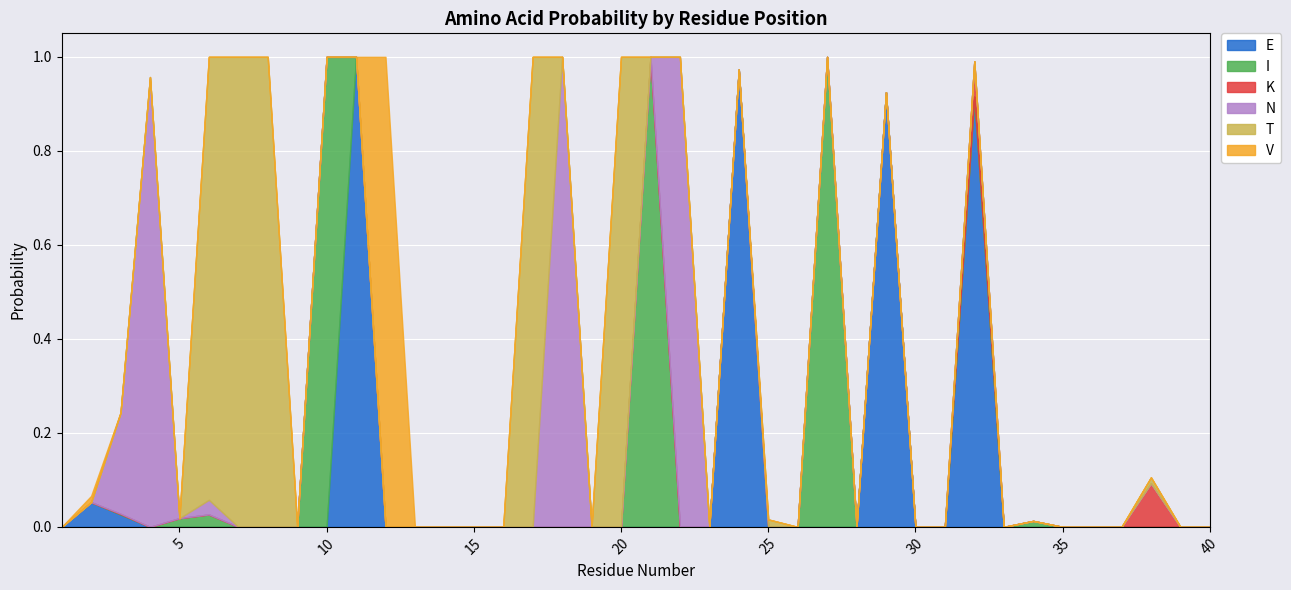

In T, how many points are higher than both neighbors (excluding endpoints)?

5